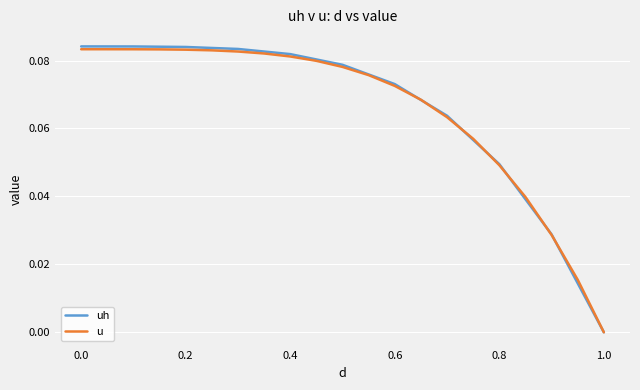

The value of u at 1.0 is 0.0. True or false?

True